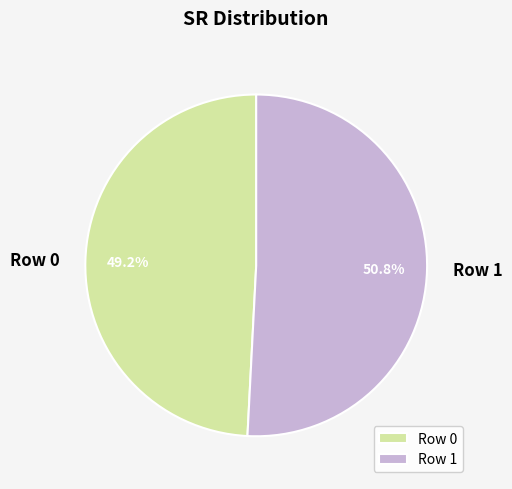

Which slice represents more than half of the pie?

Row 1